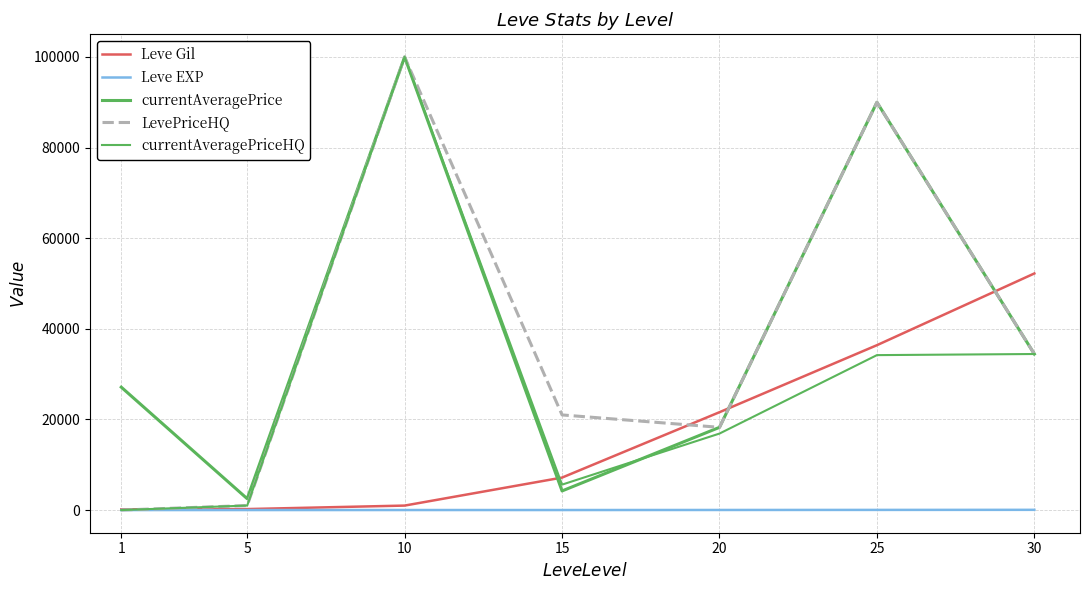

Does the chart have visible grid lines?

Yes